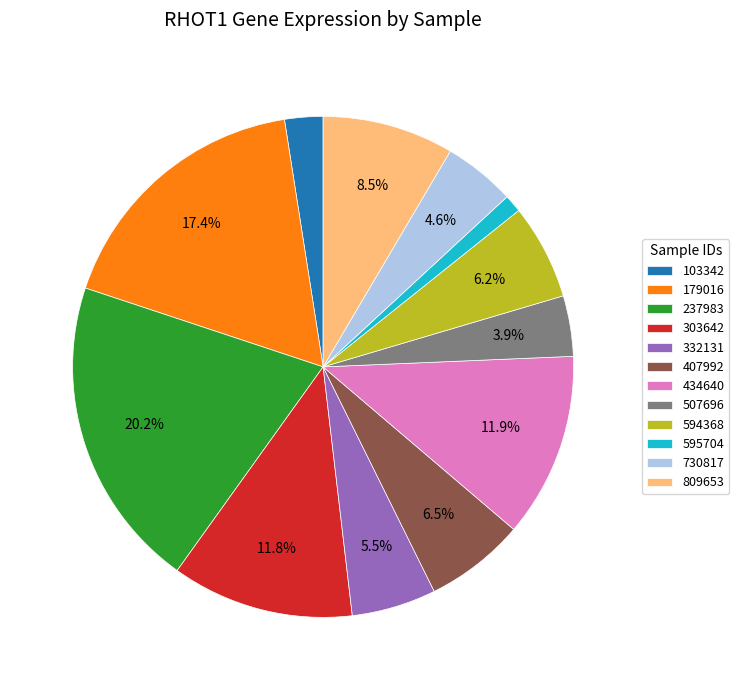

Between 332131 and 179016, which is larger?

179016